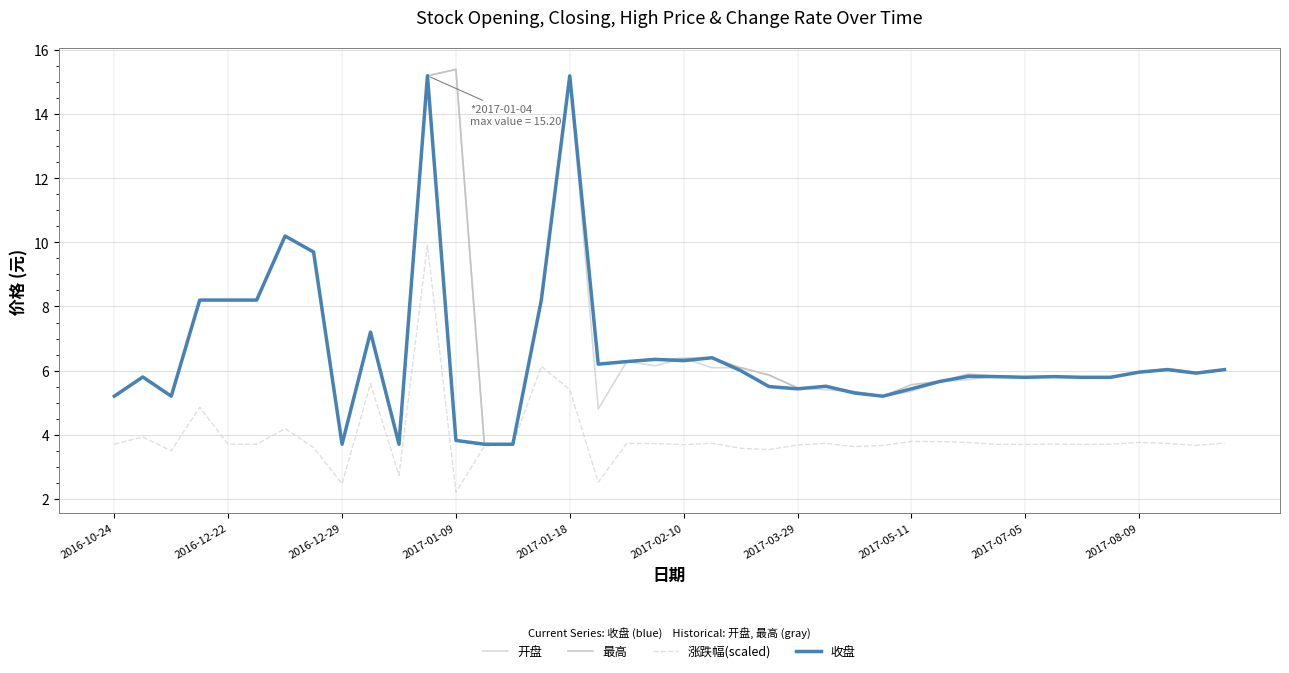

How many lines are shown in the chart?

4